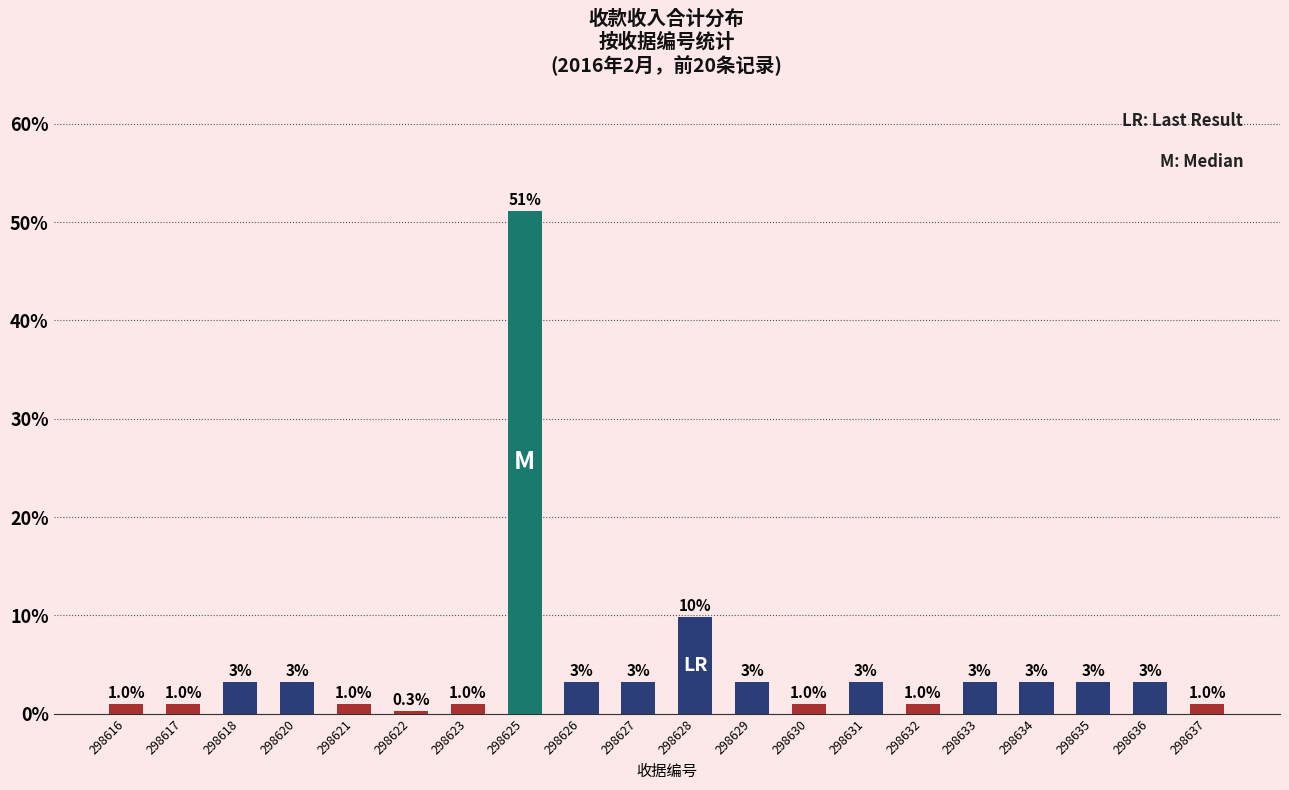

List the labels in order of value, smallest first.

298622, 298616, 298617, 298621, 298623, 298630, 298632, 298637, 298618, 298620, 298626, 298627, 298629, 298631, 298633, 298634, 298635, 298636, 298628, 298625